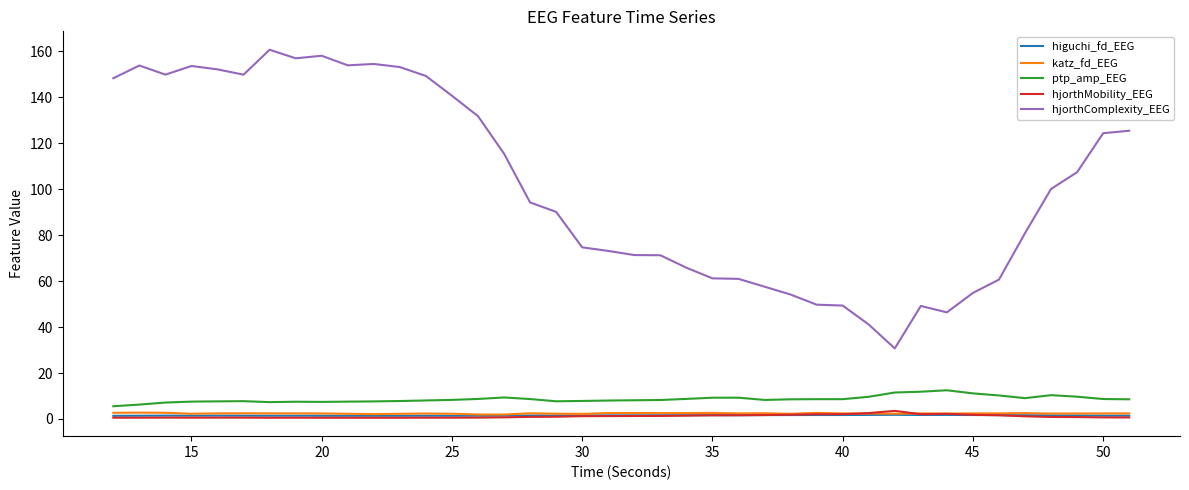

Which series has the largest range (max minus min)?

hjorthComplexity_EEG